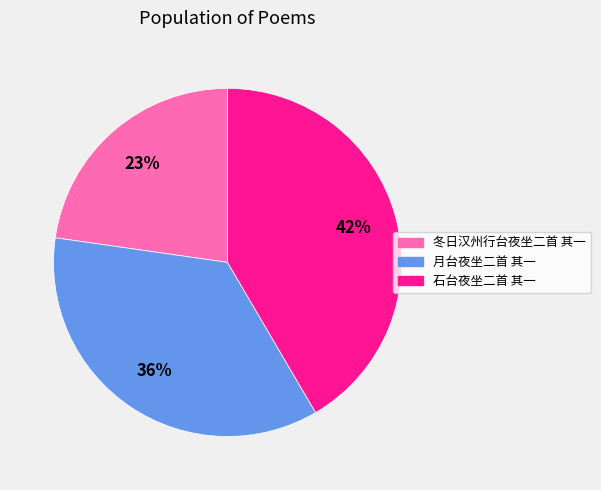

Do 月台夜坐二首 其一 and 冬日汉州行台夜坐二首 其一 together represent more than half of the pie?

Yes